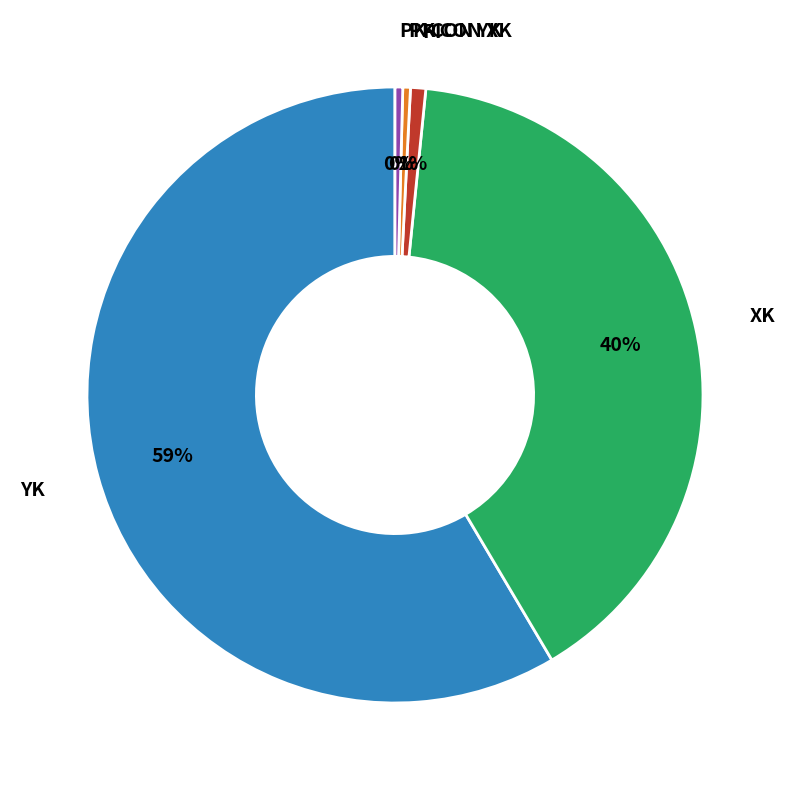

Does any single category account for the majority?

Yes